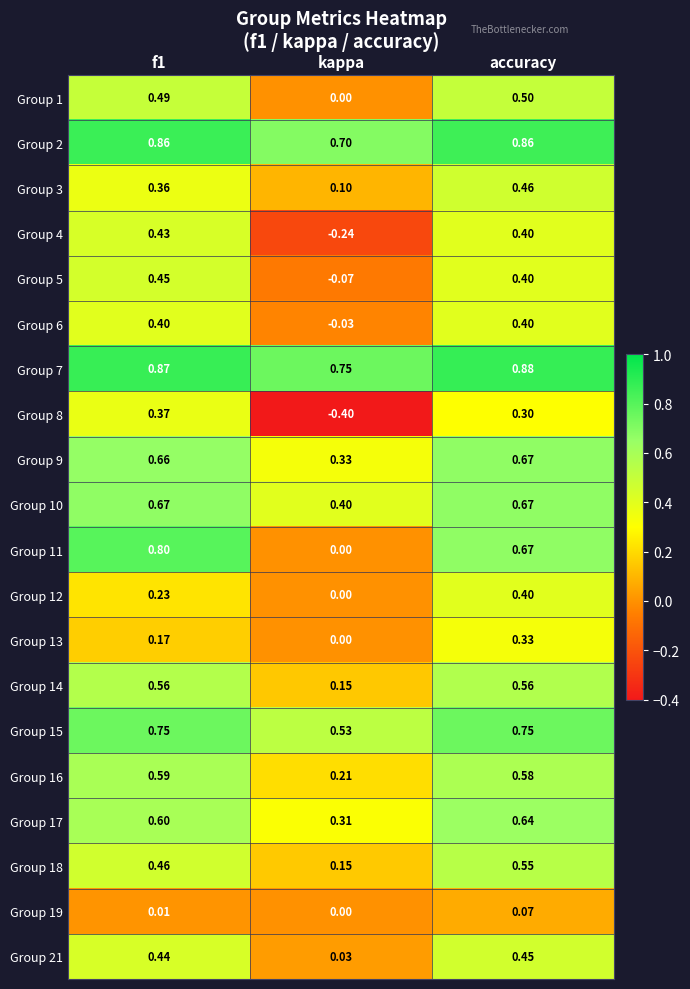

Which series has the largest range (max minus min)?

Group 11